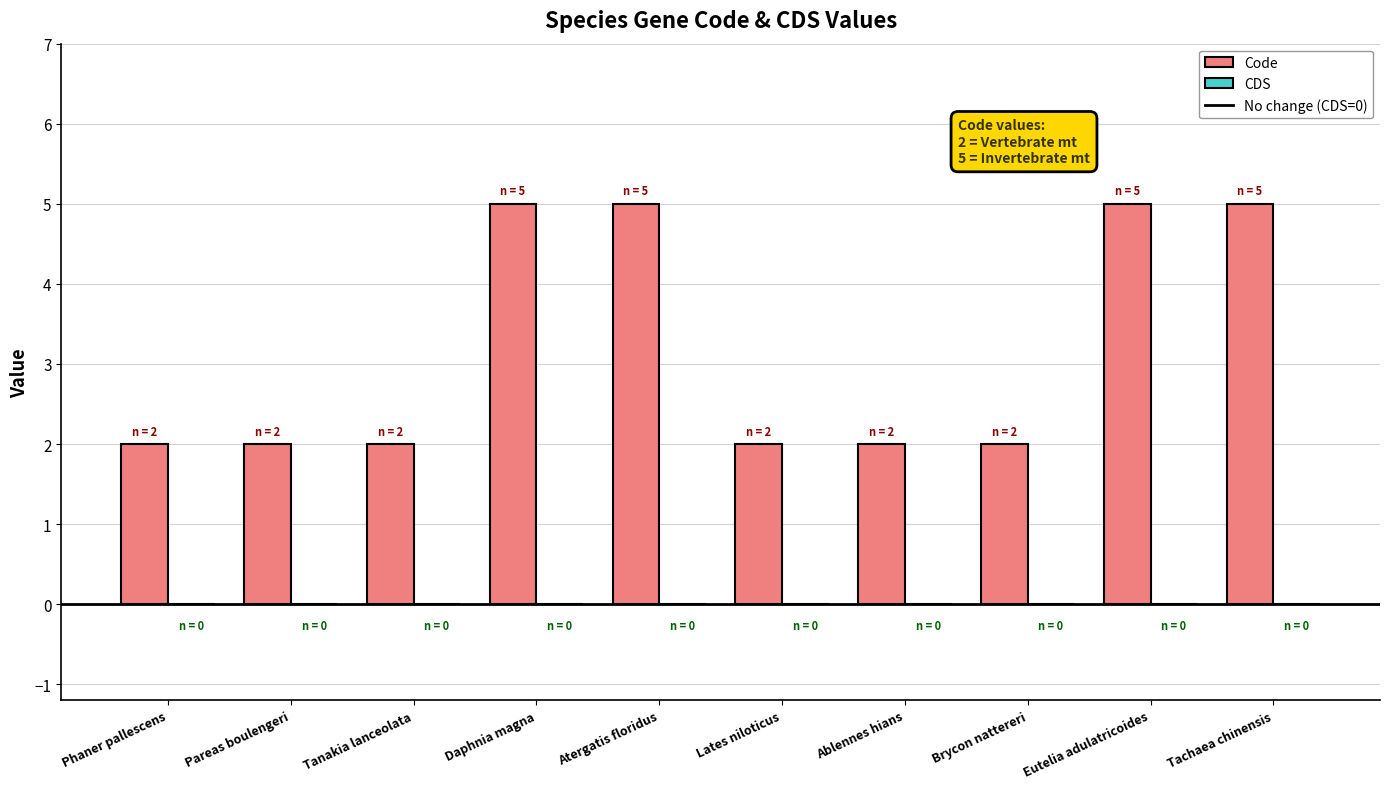

What is the difference between the second highest and minimum values?

3